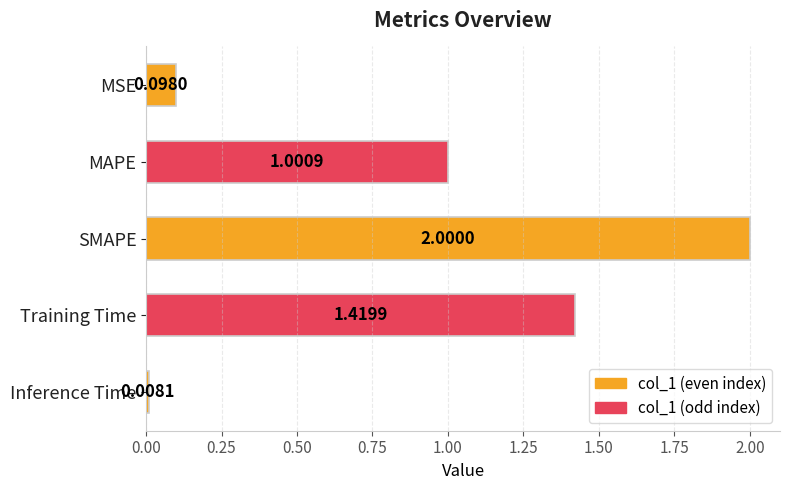

What is the label of the 2nd bar from the bottom?

Training Time